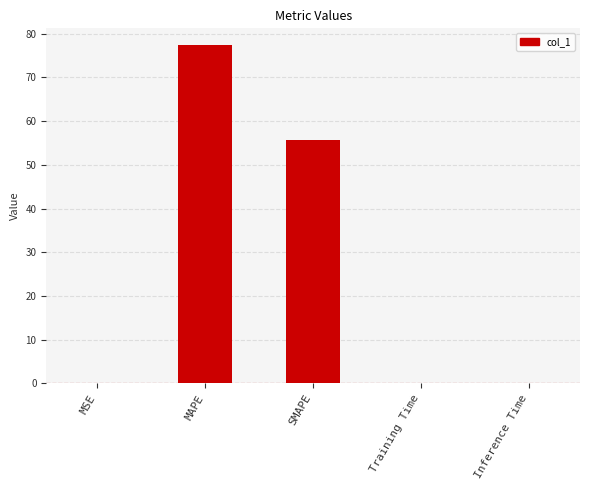

Are the bars horizontal?

No